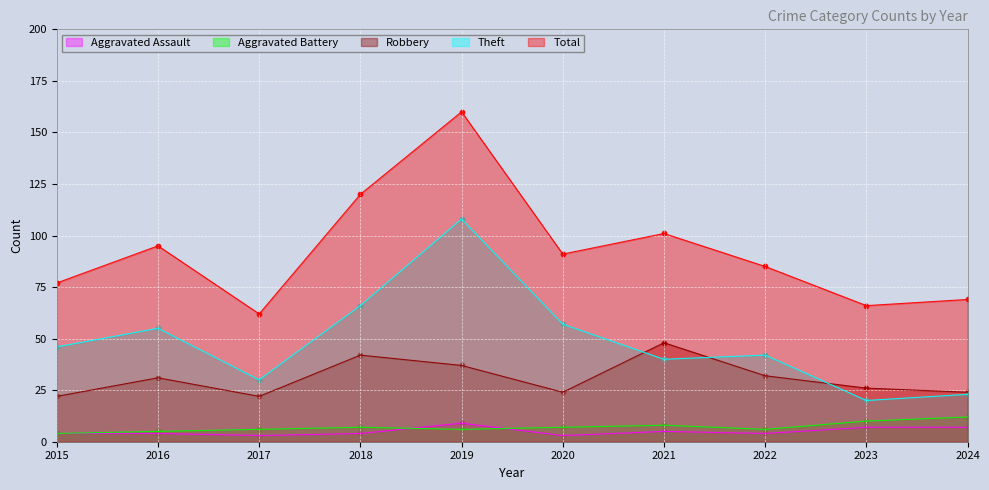

What are all the series names shown in the legend?

Aggravated Assault, Aggravated Battery, Robbery, Theft, Total